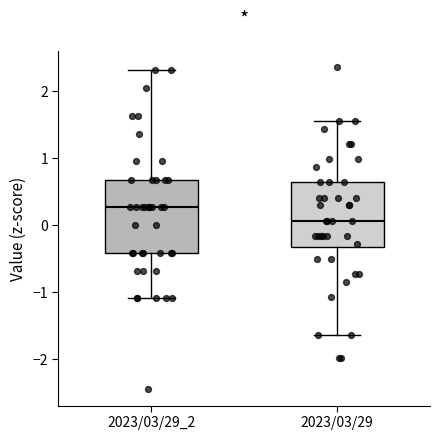

Which box's median line is the lowest?

2023/03/29